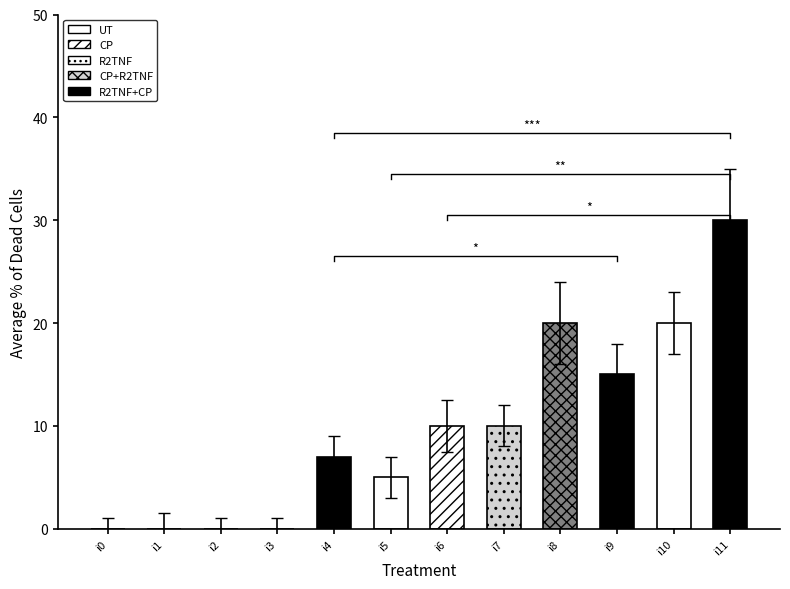

List the labels in order of value, smallest first.

i0, i1, i2, i3, i5, i4, i6, i7, i9, i8, i10, i11